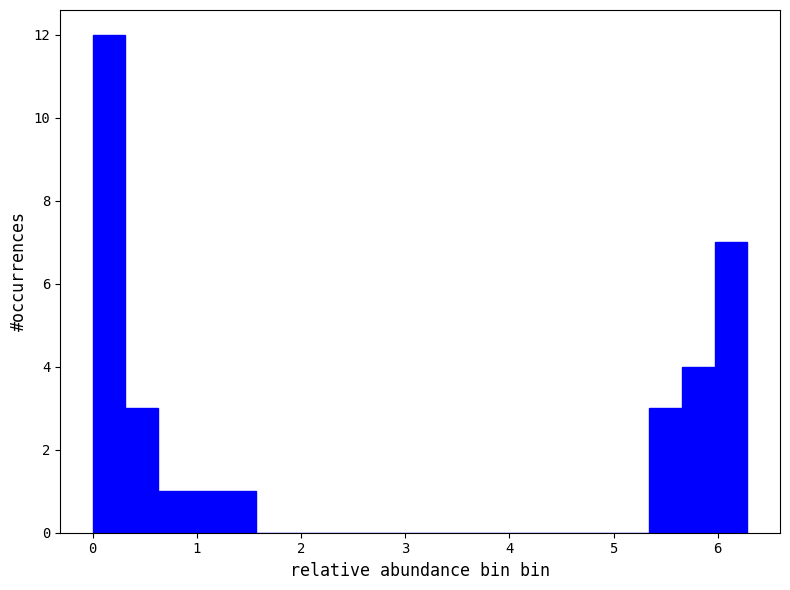

Around what value on the x-axis is the tallest bar? Give the approximate position of its centre, as read against the axis.

0.2